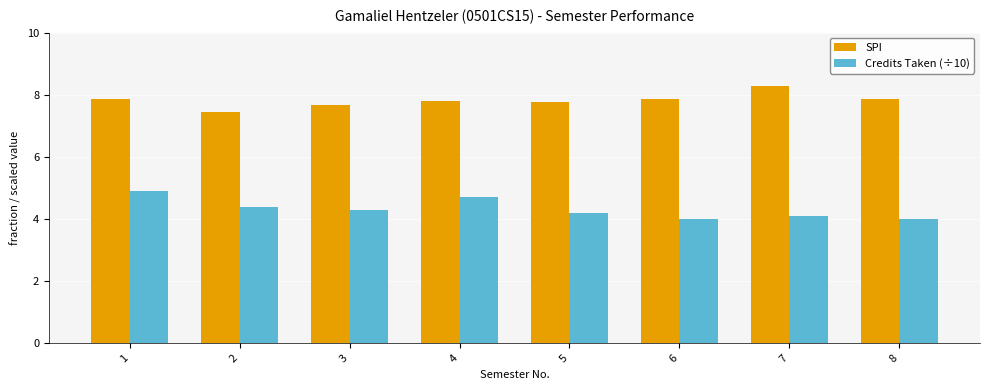

What is the total value across all series at 6?

11.9